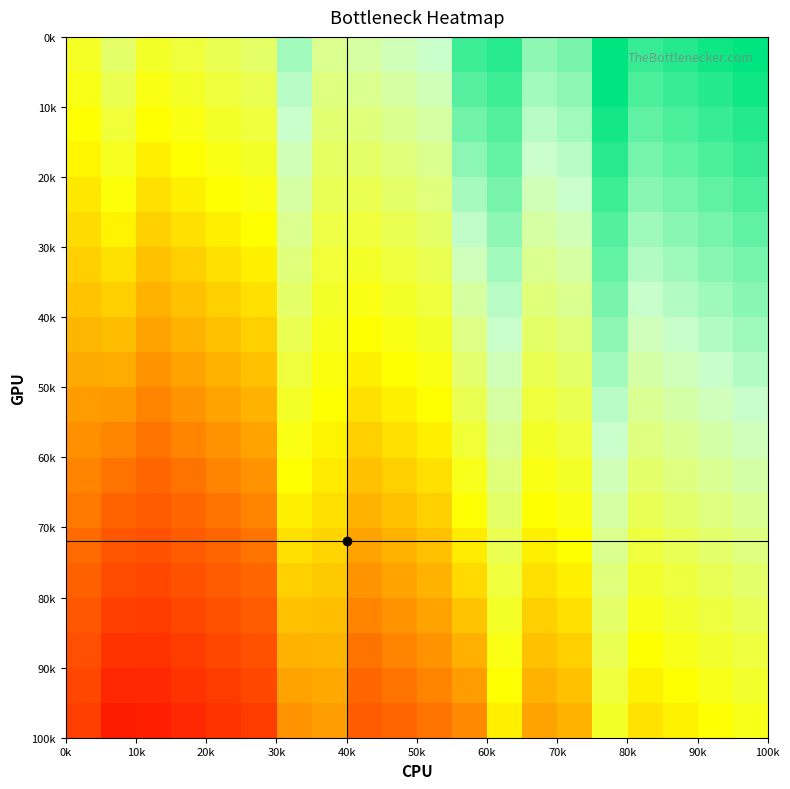

At how many categories does at least one series exceed 0?

20